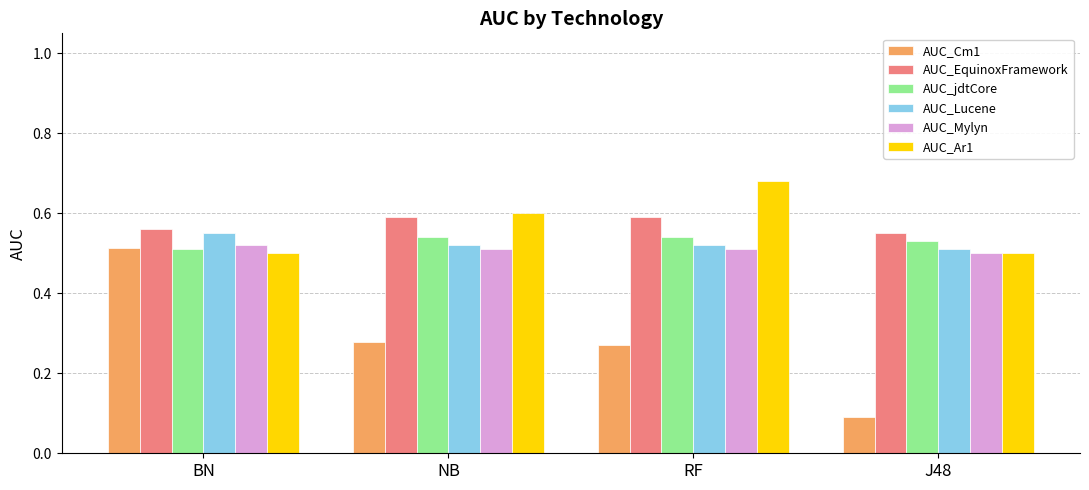

How many bars are there in each group?

6